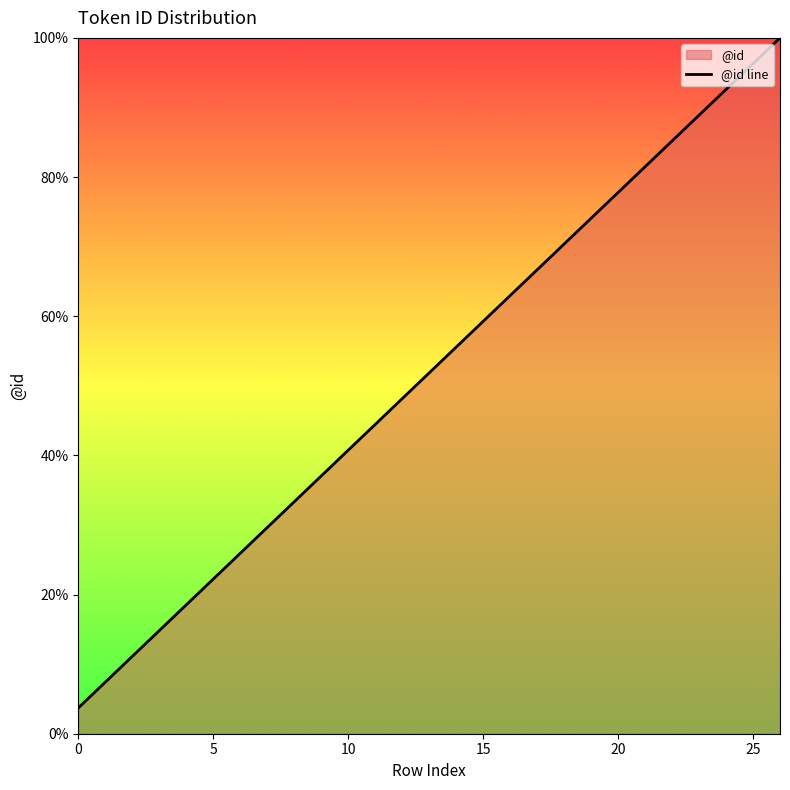

Reading left to right, extract all data points from this chart.

3.7	7.4	11.1	14.8	18.5	22.2	25.9	29.6	33.3	37.0	40.7	44.4	48.1	51.9	55.6	59.3	63.0	66.7	70.4	74.1	77.8	81.5	85.2	88.9	92.6	96.3	100.0